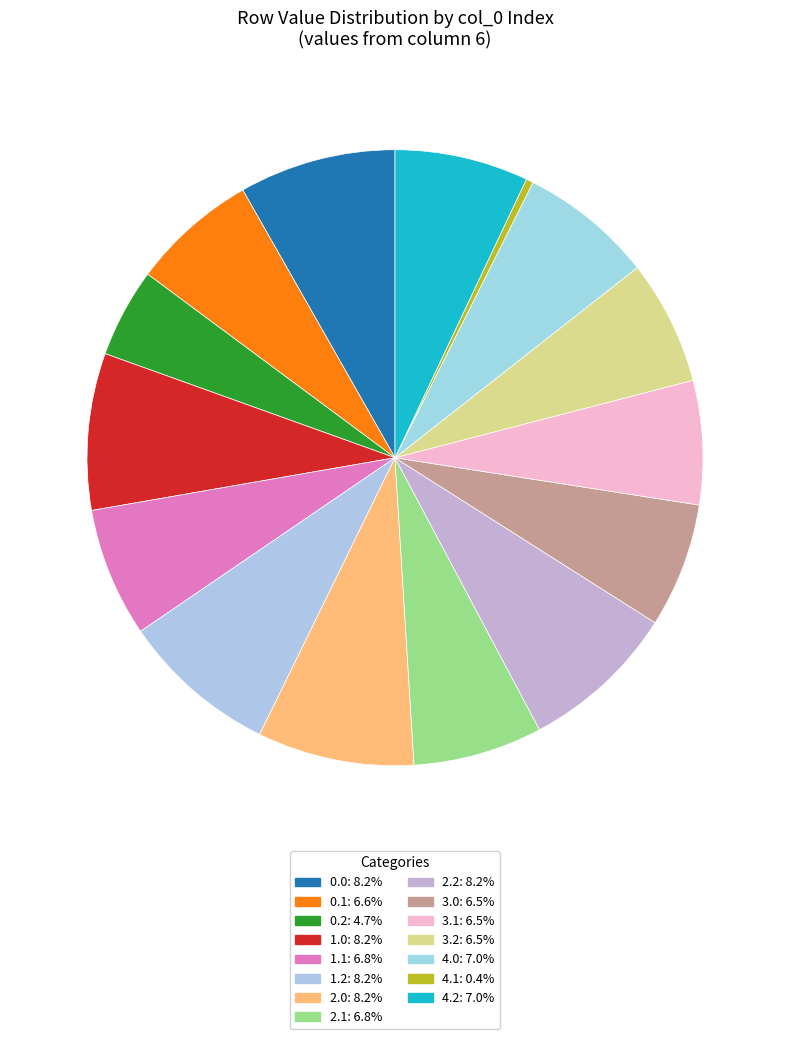

How many segments does this pie chart have?

15